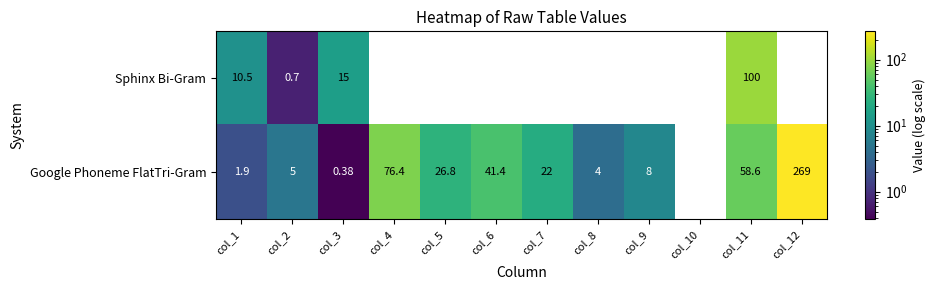

What is the difference between the maximum and minimum values in the Google Phoneme FlatTri-Gram series?

268.6